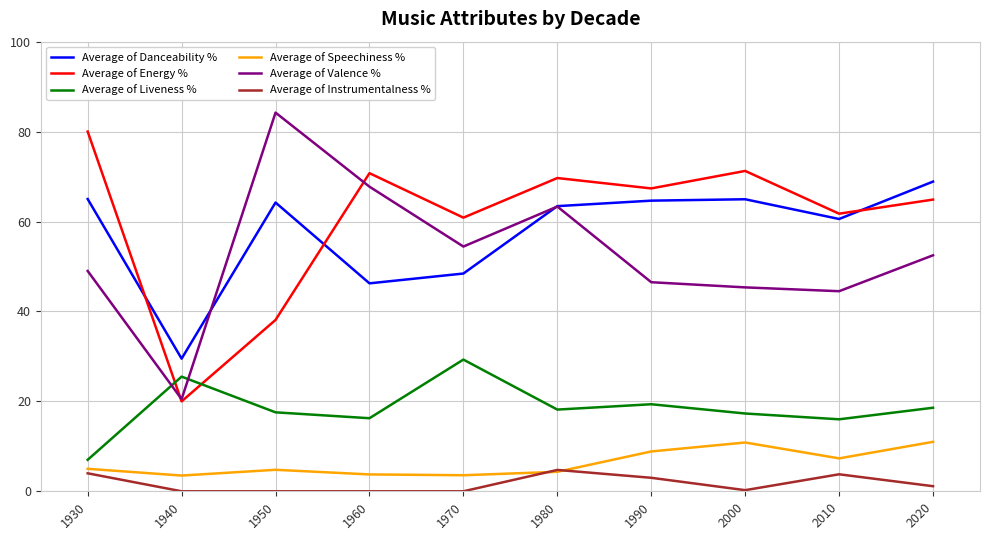

At which label does Average of Liveness % reach its peak?

1970